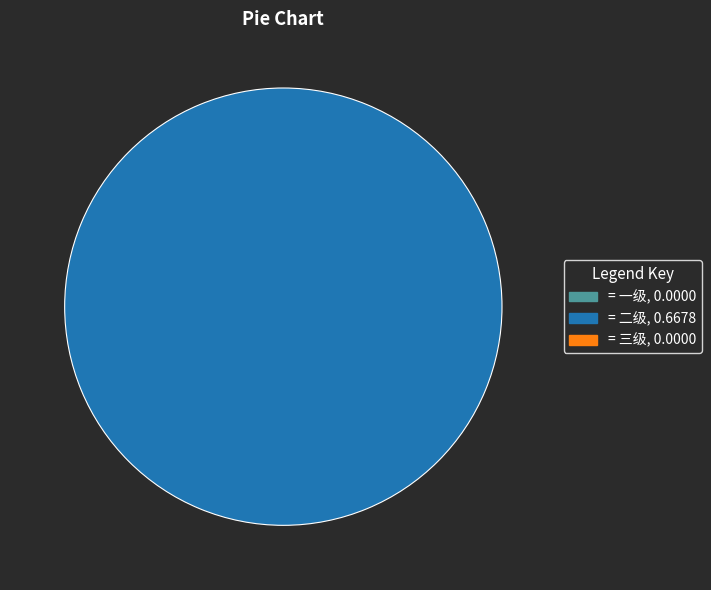

Count the number of slices in the pie.

1